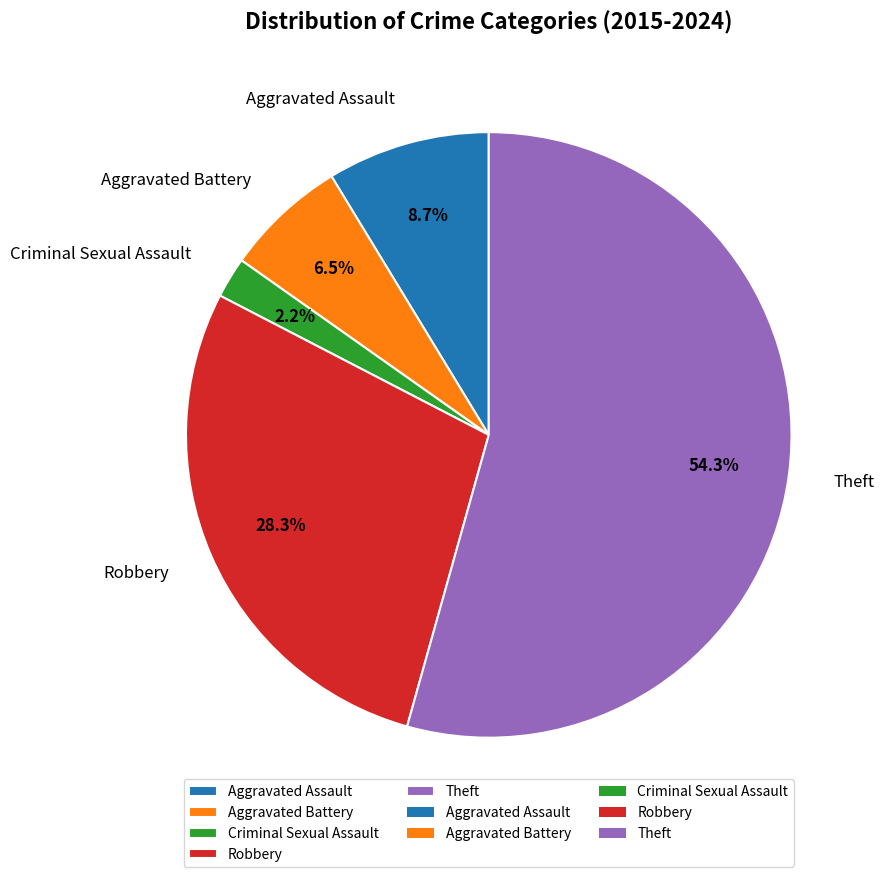

Which slice represents more than half of the pie?

Theft